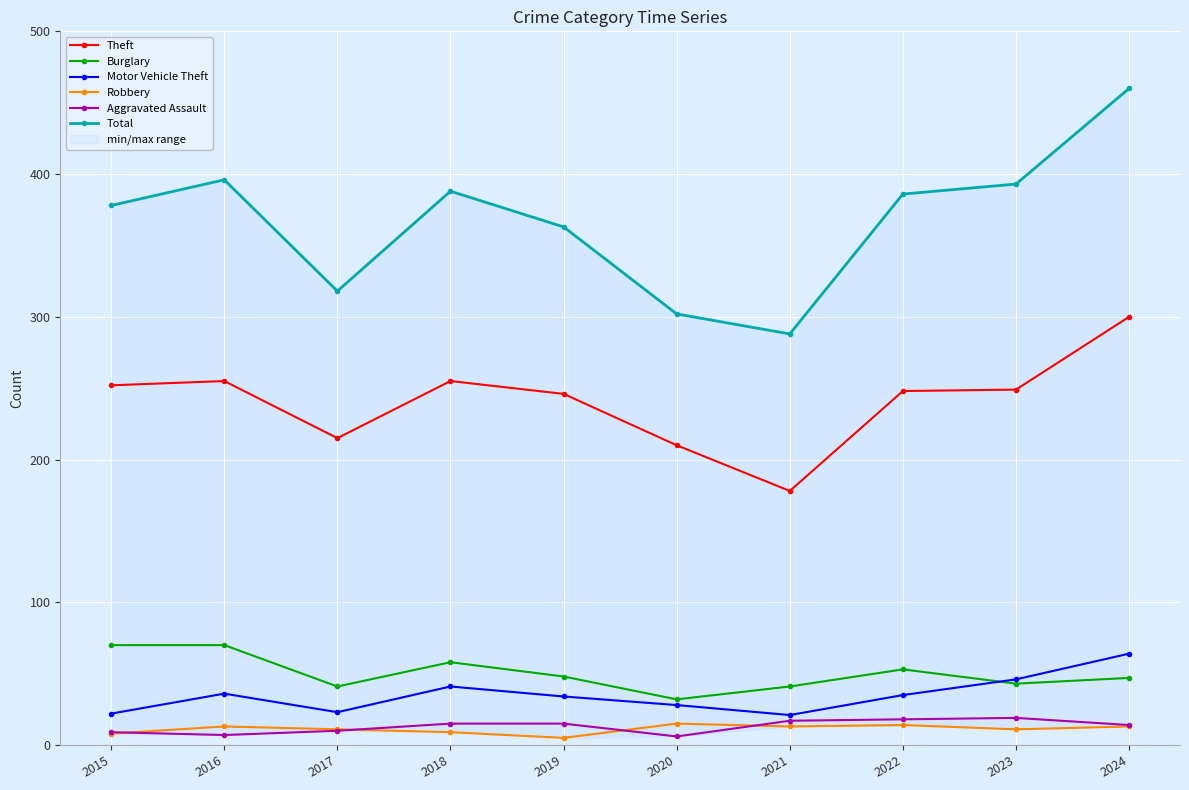

At which category does Burglary reach its first local valley?

2017